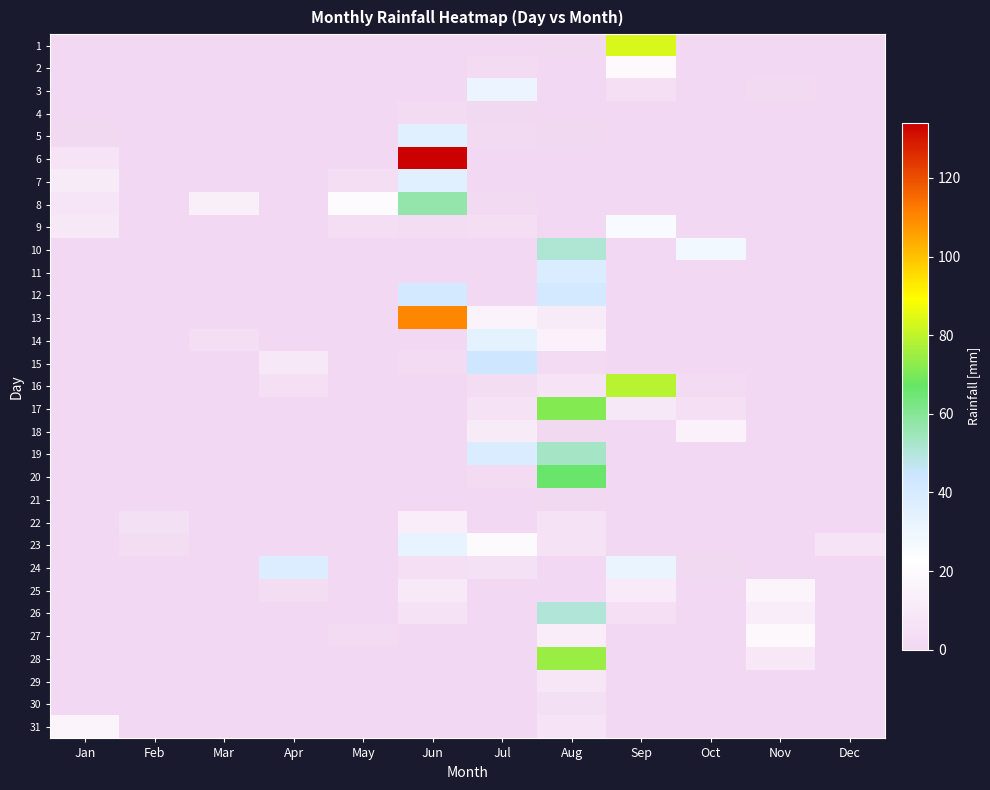

Reading left to right, list all the values displayed in this chart.

1: Jan=0.0	Feb=0.0	Mar=0.0	Apr=0.0	May=0.0	Jun=0.0	Jul=0.0	Aug=1.0	Sep=83.5	Oct=0.0	Nov=0.0	Dec=0.0
2: Jan=0.0	Feb=0.0	Mar=0.0	Apr=0.0	May=0.0	Jun=0.0	Jul=2.5	Aug=0.0	Sep=19.0	Oct=0.0	Nov=0.0	Dec=0.0
3: Jan=0.0	Feb=0.0	Mar=0.0	Apr=0.0	May=0.0	Jun=0.0	Jul=30.5	Aug=0.0	Sep=4.0	Oct=0.0	Nov=1.5	Dec=0.0
4: Jan=0.0	Feb=0.0	Mar=0.0	Apr=0.0	May=0.0	Jun=2.0	Jul=1.0	Aug=0.0	Sep=0.0	Oct=0.0	Nov=0.0	Dec=0.0
5: Jan=1.0	Feb=0.0	Mar=0.0	Apr=0.0	May=0.0	Jun=35.5	Jul=1.5	Aug=1.0	Sep=0.0	Oct=0.0	Nov=0.0	Dec=0.0
6: Jan=7.0	Feb=0.0	Mar=0.0	Apr=0.5	May=0.0	Jun=134.0	Jul=0.0	Aug=0.0	Sep=0.0	Oct=0.0	Nov=0.0	Dec=0.0
7: Jan=11.0	Feb=0.0	Mar=0.0	Apr=0.0	May=3.5	Jun=35.5	Jul=0.0	Aug=0.0	Sep=0.0	Oct=0.0	Nov=0.0	Dec=0.5
8: Jan=7.5	Feb=0.0	Mar=13.5	Apr=0.0	May=20.5	Jun=57.0	Jul=1.5	Aug=0.0	Sep=0.0	Oct=0.0	Nov=0.0	Dec=0.0
9: Jan=9.5	Feb=0.0	Mar=0.0	Apr=0.0	May=3.5	Jun=3.0	Jul=3.5	Aug=0.0	Sep=26.0	Oct=0.0	Nov=0.0	Dec=0.0
10: Jan=0.0	Feb=0.0	Mar=0.0	Apr=0.0	May=0.0	Jun=0.0	Jul=0.5	Aug=51.0	Sep=0.0	Oct=28.5	Nov=0.0	Dec=0.0
11: Jan=0.0	Feb=0.0	Mar=0.0	Apr=0.0	May=0.0	Jun=0.0	Jul=0.0	Aug=38.5	Sep=0.0	Oct=0.0	Nov=0.0	Dec=0.0
12: Jan=0.0	Feb=0.0	Mar=0.0	Apr=0.0	May=0.0	Jun=41.5	Jul=0.0	Aug=41.5	Sep=0.0	Oct=0.5	Nov=0.0	Dec=0.0
13: Jan=0.0	Feb=0.0	Mar=0.0	Apr=0.0	May=0.0	Jun=110.0	Jul=16.0	Aug=11.0	Sep=0.5	Oct=0.5	Nov=0.0	Dec=0.0
14: Jan=0.0	Feb=0.0	Mar=3.5	Apr=0.0	May=0.0	Jun=0.5	Jul=34.5	Aug=14.5	Sep=0.0	Oct=0.0	Nov=0.0	Dec=0.0
15: Jan=0.0	Feb=0.0	Mar=0.0	Apr=9.5	May=0.0	Jun=2.5	Jul=43.5	Aug=2.0	Sep=0.0	Oct=0.0	Nov=0.0	Dec=0.0
16: Jan=0.0	Feb=0.0	Mar=0.0	Apr=4.5	May=0.0	Jun=0.0	Jul=3.0	Aug=7.0	Sep=79.0	Oct=2.0	Nov=0.0	Dec=0.0
17: Jan=0.0	Feb=0.0	Mar=0.0	Apr=0.0	May=0.0	Jun=0.0	Jul=6.5	Aug=71.5	Sep=9.0	Oct=4.0	Nov=0.0	Dec=0.0
18: Jan=0.0	Feb=0.0	Mar=0.0	Apr=0.0	May=0.0	Jun=0.0	Jul=11.0	Aug=1.0	Sep=0.5	Oct=15.0	Nov=0.0	Dec=0.0
19: Jan=0.5	Feb=0.0	Mar=0.0	Apr=0.0	May=0.0	Jun=0.0	Jul=38.5	Aug=53.0	Sep=0.0	Oct=0.0	Nov=0.0	Dec=0.0
20: Jan=0.0	Feb=0.0	Mar=0.0	Apr=0.0	May=0.0	Jun=0.0	Jul=2.5	Aug=66.0	Sep=0.0	Oct=0.0	Nov=0.0	Dec=0.0
21: Jan=0.0	Feb=0.0	Mar=0.0	Apr=0.0	May=0.0	Jun=0.0	Jul=0.0	Aug=1.0	Sep=0.0	Oct=0.0	Nov=0.0	Dec=0.0
22: Jan=0.0	Feb=5.0	Mar=0.0	Apr=0.0	May=0.0	Jun=12.5	Jul=0.0	Aug=6.5	Sep=0.0	Oct=0.0	Nov=0.0	Dec=0.0
23: Jan=0.0	Feb=3.0	Mar=0.0	Apr=0.0	May=0.0	Jun=32.5	Jul=19.5	Aug=6.5	Sep=0.0	Oct=0.0	Nov=0.0	Dec=7.0
24: Jan=0.0	Feb=0.0	Mar=0.0	Apr=38.0	May=0.0	Jun=4.0	Jul=5.5	Aug=0.0	Sep=31.5	Oct=1.0	Nov=0.0	Dec=0.0
25: Jan=0.0	Feb=0.0	Mar=0.0	Apr=3.0	May=0.0	Jun=10.0	Jul=0.0	Aug=0.0	Sep=10.5	Oct=0.0	Nov=17.0	Dec=0.0
26: Jan=0.0	Feb=0.0	Mar=0.0	Apr=0.0	May=0.0	Jun=6.5	Jul=0.0	Aug=50.5	Sep=4.5	Oct=0.0	Nov=12.5	Dec=0.0
27: Jan=0.0	Feb=0.0	Mar=0.0	Apr=0.0	May=2.5	Jun=0.0	Jul=0.0	Aug=12.5	Sep=0.5	Oct=0.0	Nov=18.5	Dec=0.0
28: Jan=0.0	Feb=0.0	Mar=0.0	Apr=0.0	May=0.0	Jun=0.0	Jul=0.0	Aug=74.5	Sep=0.0	Oct=0.0	Nov=8.5	Dec=0.0
29: Jan=0.0	Feb=0.0	Mar=0.0	Apr=0.0	May=0.0	Jun=0.0	Jul=0.0	Aug=8.0	Sep=0.0	Oct=0.0	Nov=0.0	Dec=0.0
30: Jan=0.5	Feb=0.0	Mar=0.0	Apr=0.0	May=0.0	Jun=0.0	Jul=0.0	Aug=5.0	Sep=0.0	Oct=0.0	Nov=0.0	Dec=0.0
31: Jan=16.5	Feb=0.0	Mar=0.0	Apr=0.0	May=0.0	Jun=0.0	Jul=0.0	Aug=7.0	Sep=0.0	Oct=0.0	Nov=0.0	Dec=0.0